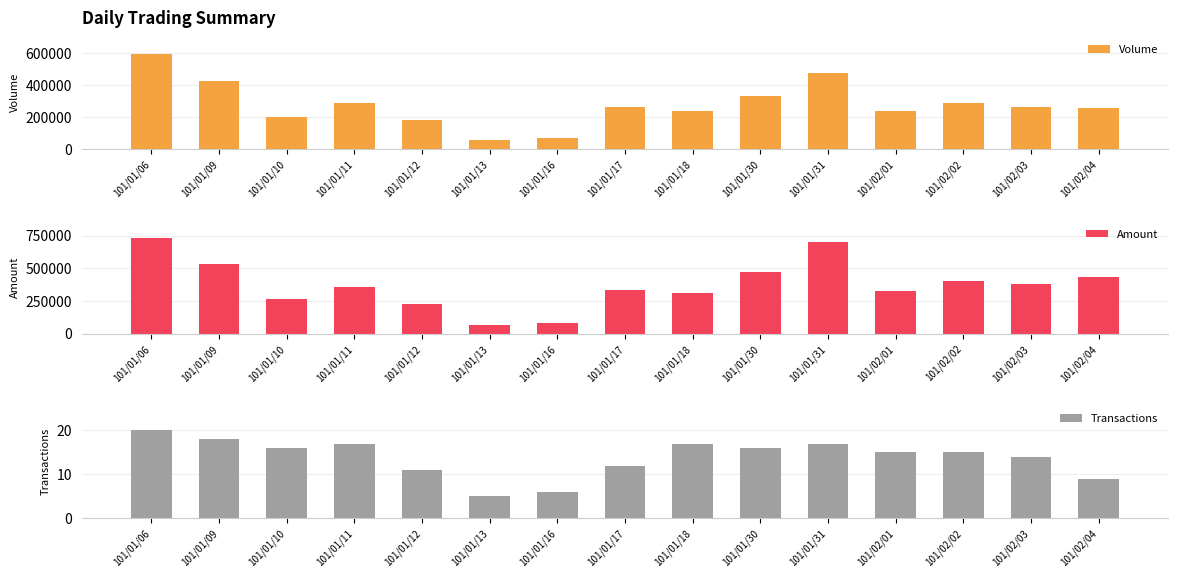

What is the label of the 14th bar from the left?

101/02/03